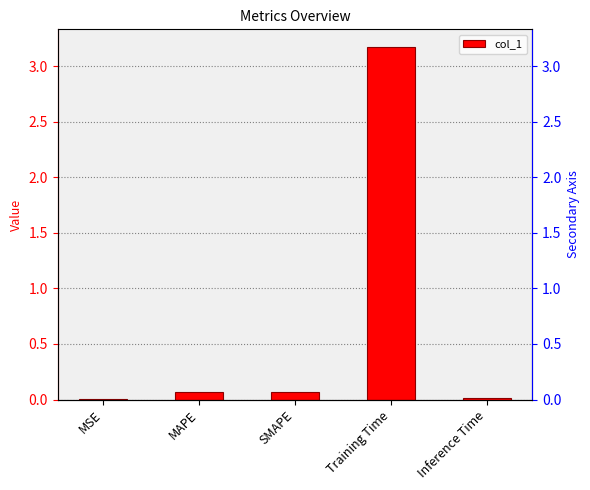

Does the chart contain any negative values?

No